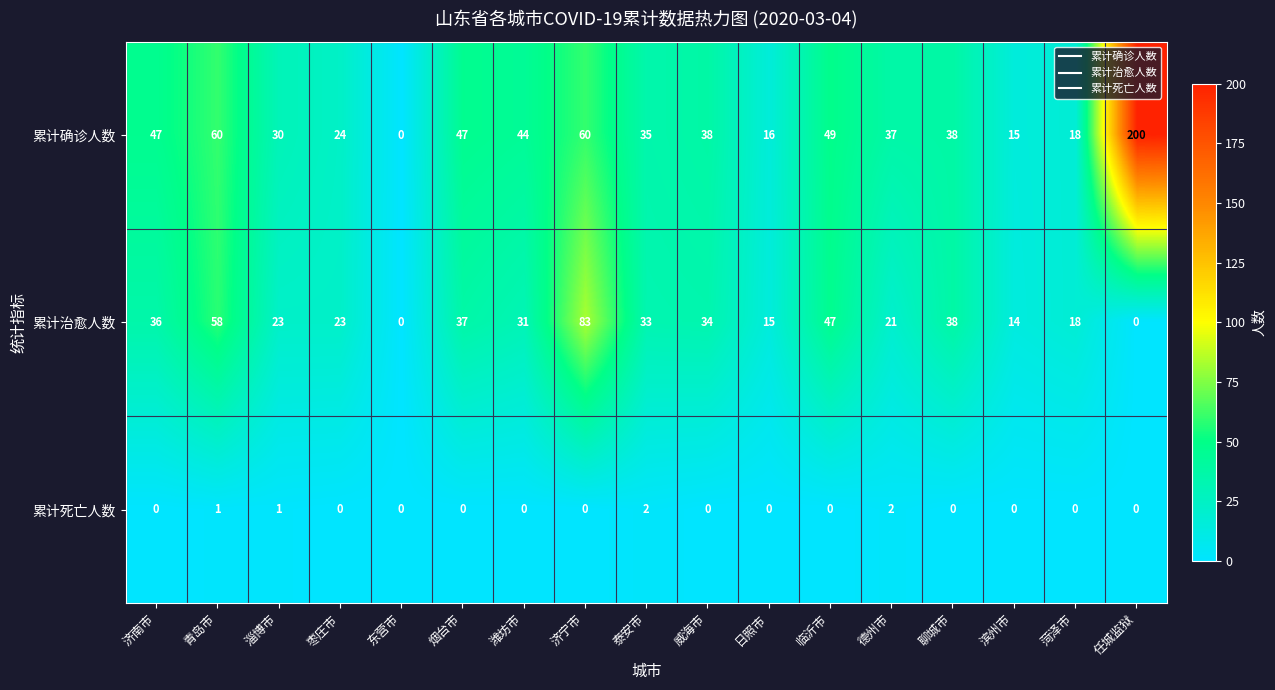

Which series changed the most between 淄博市 and 威海市?

累计治愈人数